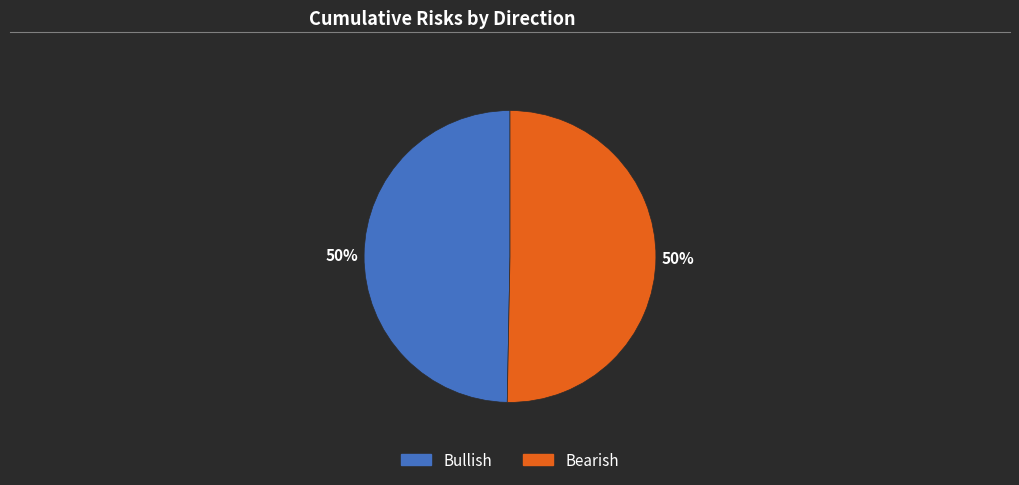

What percentage is the Bullish slice, to the nearest percent?

50%